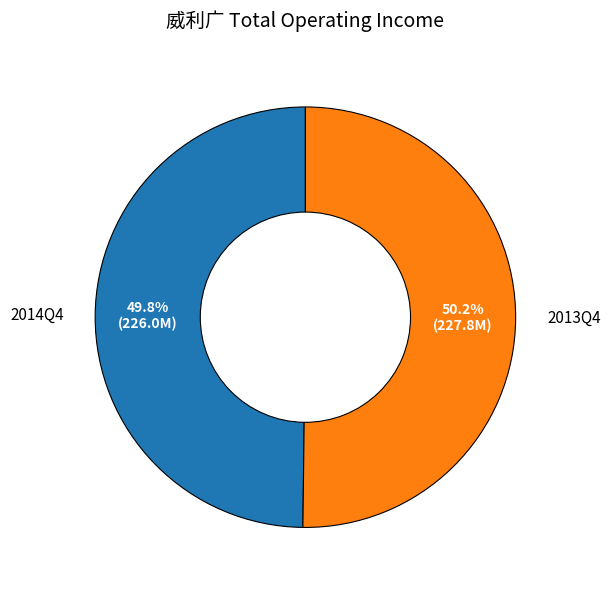

What is the ratio of the value at 2013Q4 to the value at 2014Q4?

1.0